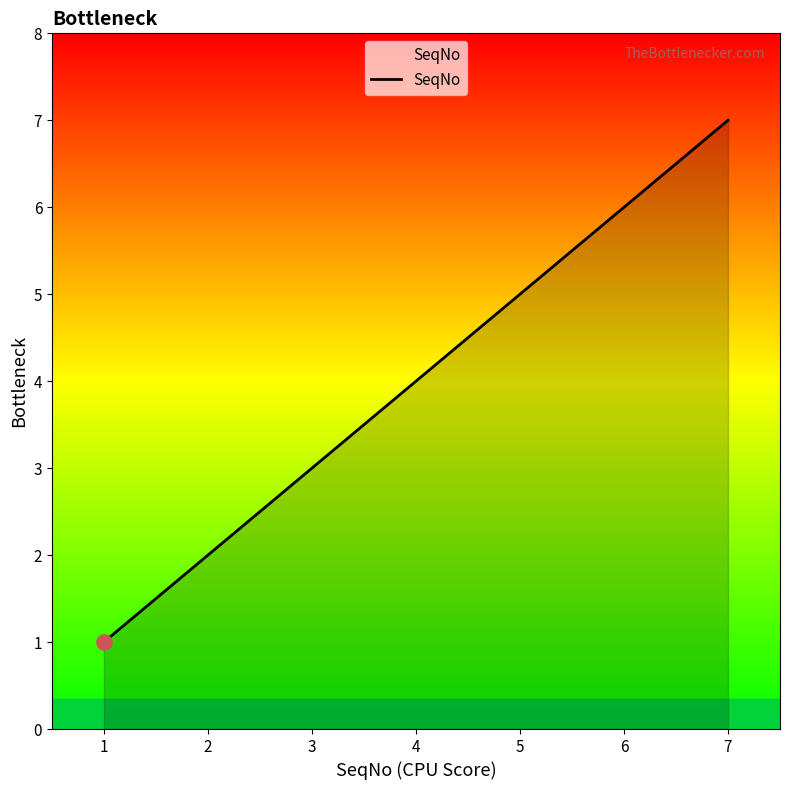

What is the change in value from 1 to 5?

+4